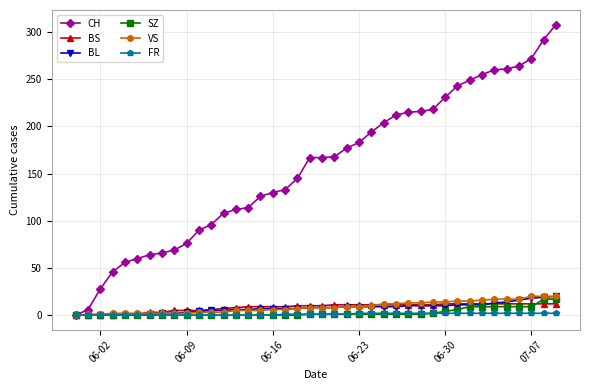

What is the maximum value shown in the chart?

308